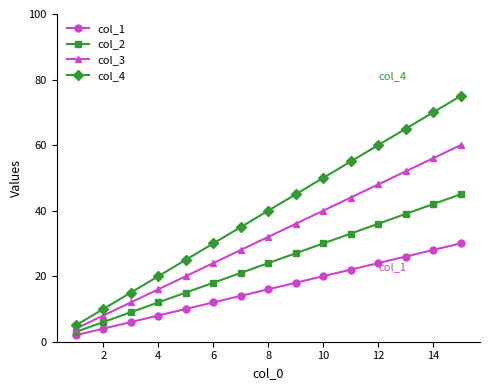

Reading right to left, transcribe all the data shown in this chart.

col_1: 30	28	26	24	22	20	18	16	14	12	10	8	6	4	2
col_2: 45	42	39	36	33	30	27	24	21	18	15	12	9	6	3
col_3: 60	56	52	48	44	40	36	32	28	24	20	16	12	8	4
col_4: 75	70	65	60	55	50	45	40	35	30	25	20	15	10	5